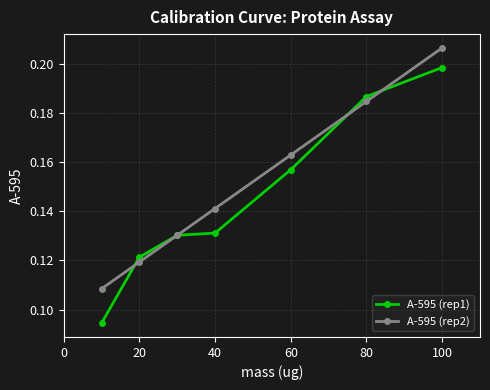

Which series ends up on top after the final intersection of A-595 (rep2) and A-595 (rep1)?

A-595 (rep2)